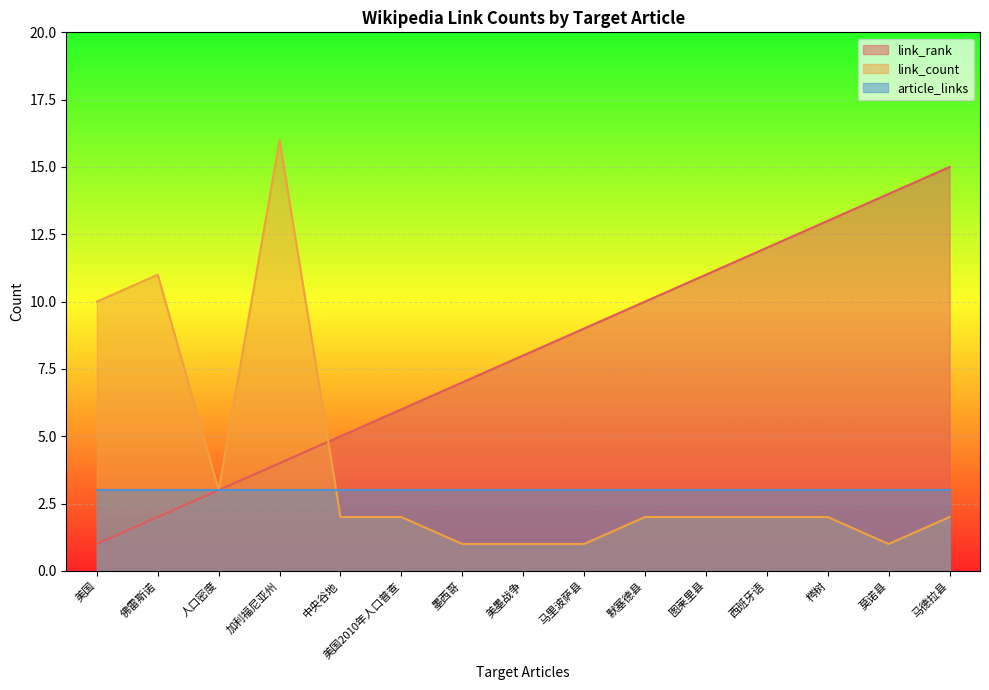

How many lines are shown in the chart?

3